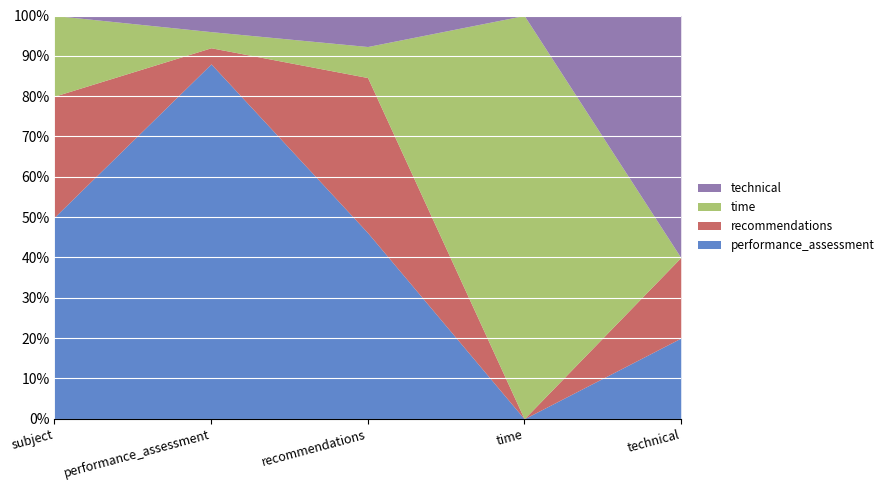

What position from the right is technical?

1